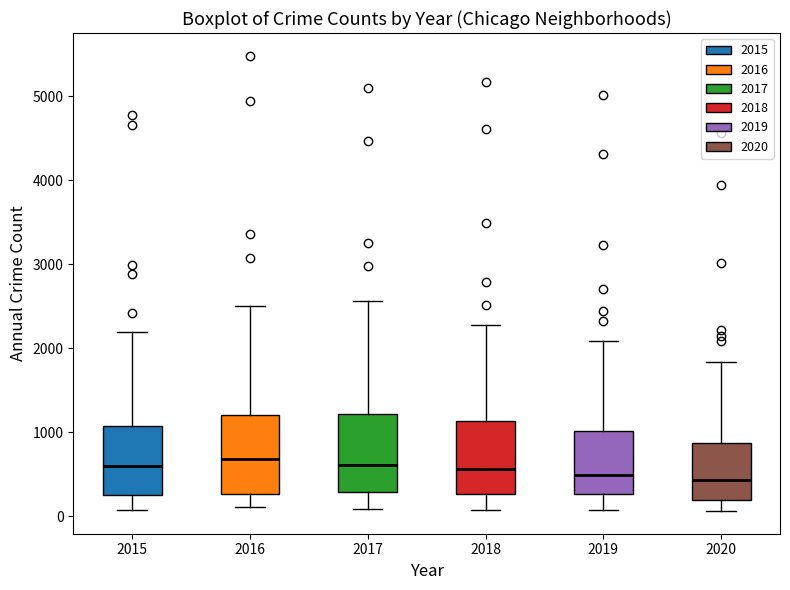

Reading left to right, transcribe this box plot: for each box, give where its median line is, the range the box spans, and where its two whiskers end, as read against the y-axis. The values are not printed on the chart, so give them approximately, as read against the axis.

2015: median 600, box 300 to 1100, whiskers 100 to 2200
2016: median 700, box 300 to 1200, whiskers 100 to 2500
2017: median 600, box 300 to 1200, whiskers 100 to 2600
2018: median 600, box 300 to 1100, whiskers 100 to 2300
2019: median 500, box 300 to 1000, whiskers 100 to 2100
2020: median 400, box 200 to 900, whiskers 100 to 1800